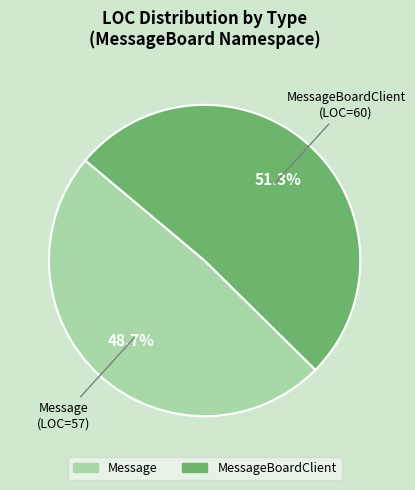

What is the majority slice?

MessageBoardClient